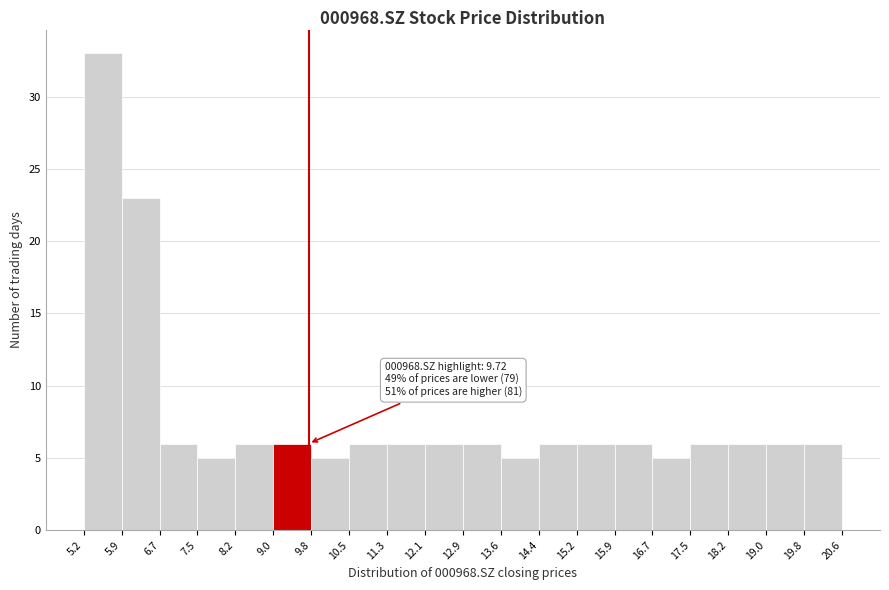

Which range on the x-axis has the tallest bar?

5.2 to 5.9